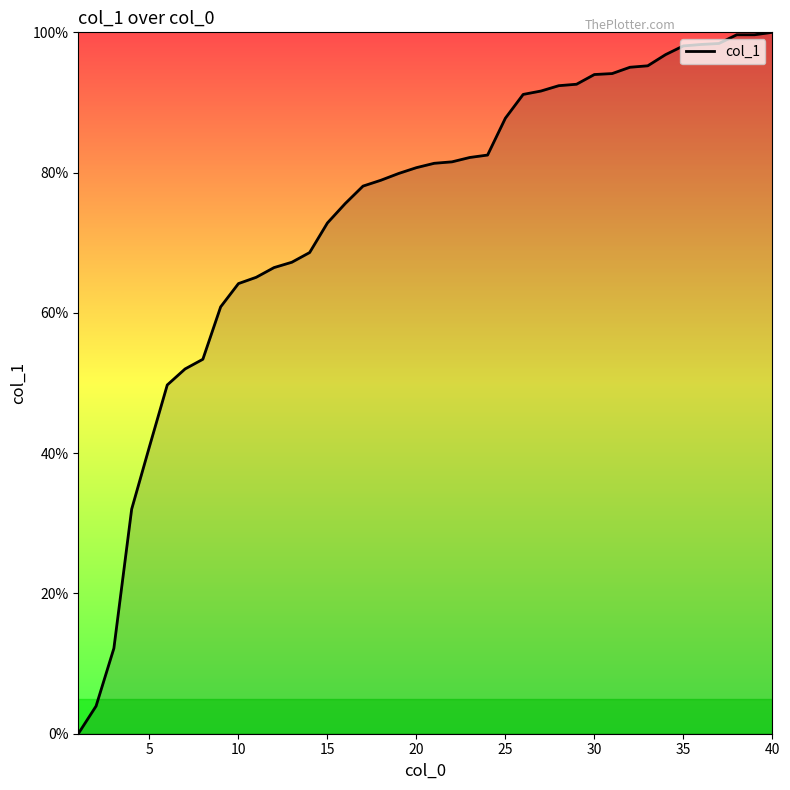

What is the greatest value displayed?

100.0